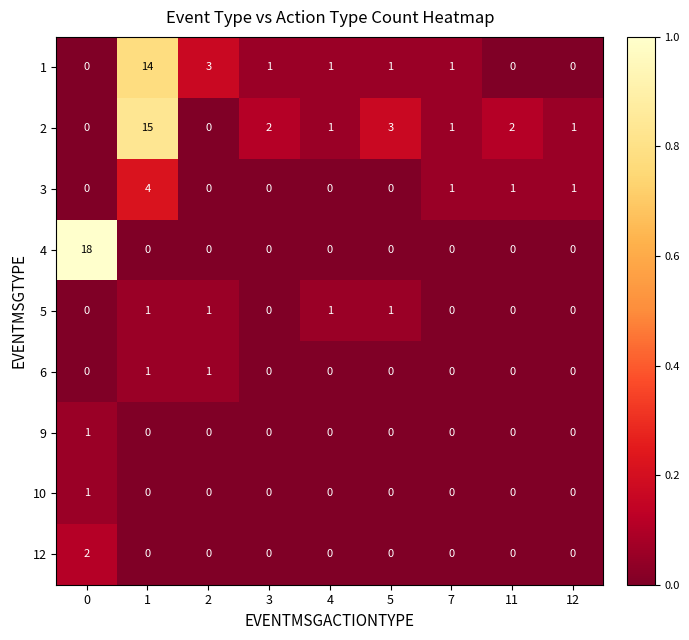

Which series has the largest range (max minus min)?

4